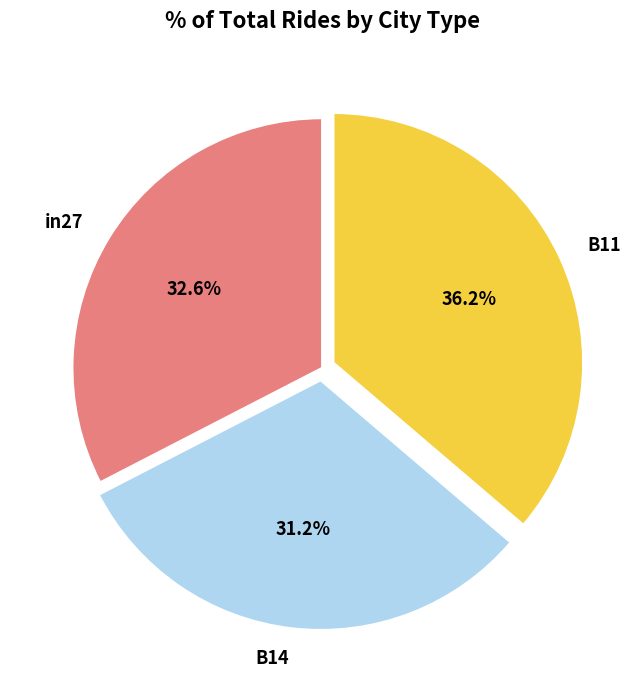

Does B11 represent more than half of the total?

No